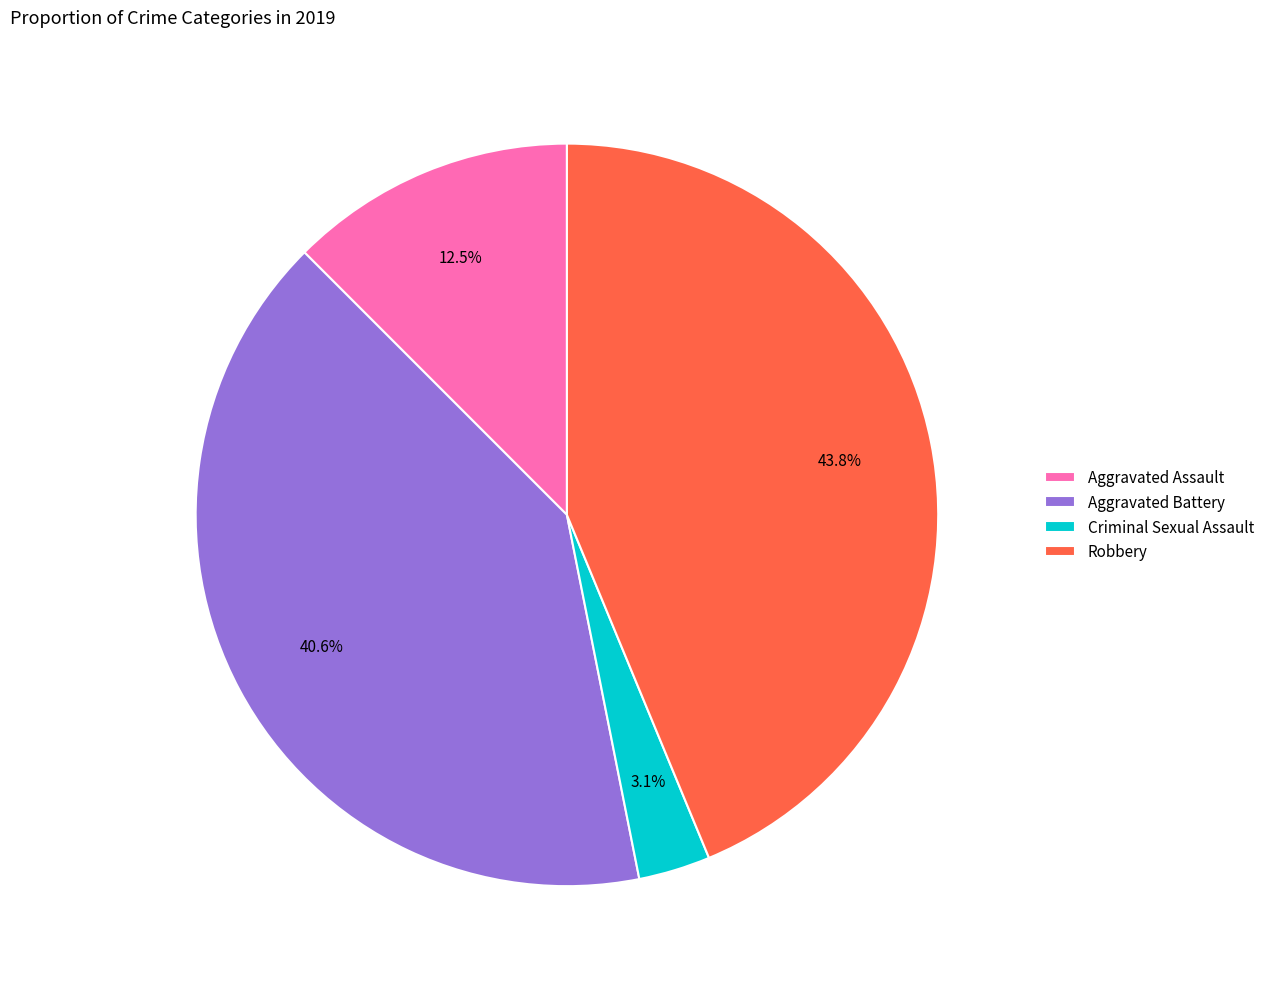

Is the sum of Aggravated Assault and Robbery greater than half?

Yes